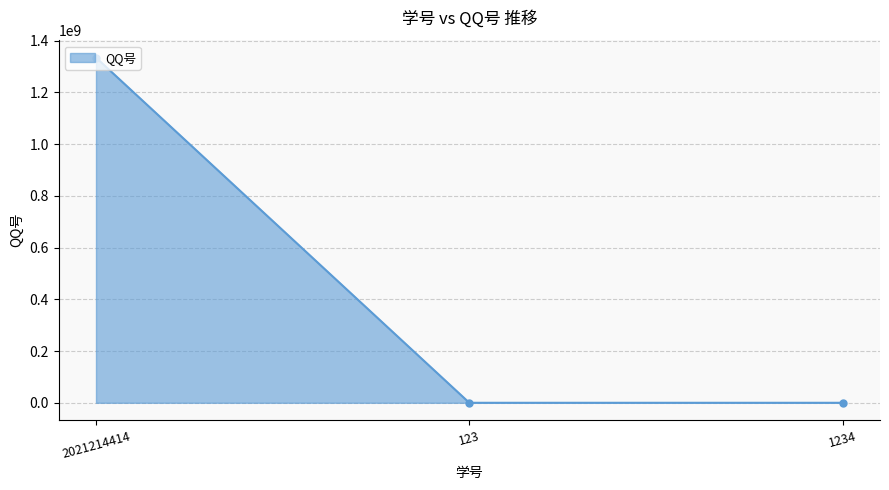

True or false: the data shows 2386159060 at 2021214414.

False